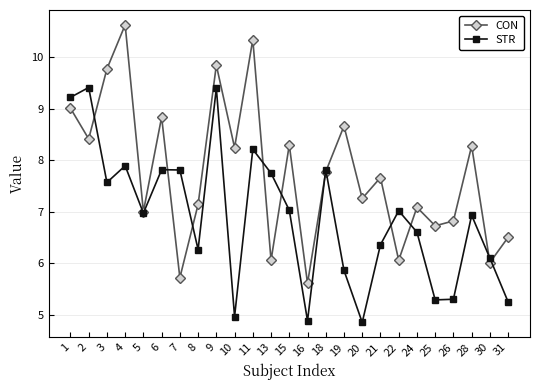

What is the total value across all series at 31?

11.8